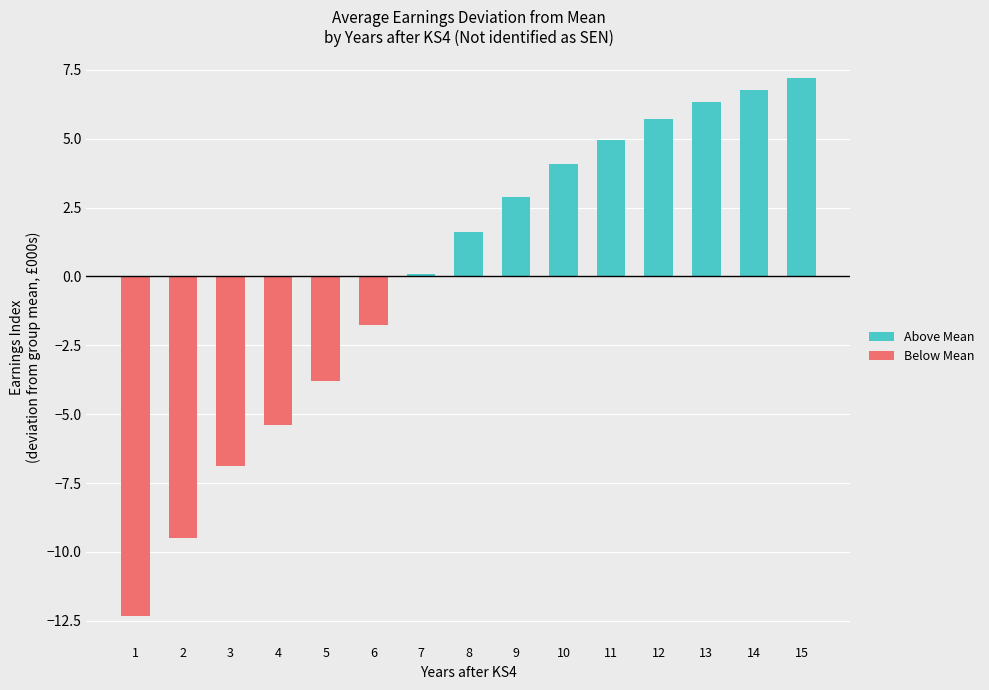

Is the value of Below Mean at 7 greater than the value of Above Mean at 6?

No